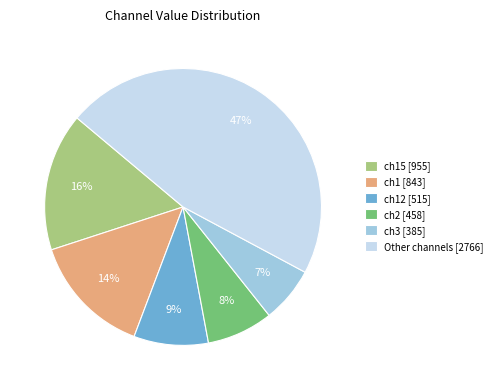

What percentage is the Other channels [2766] slice, to the nearest percent?

47%